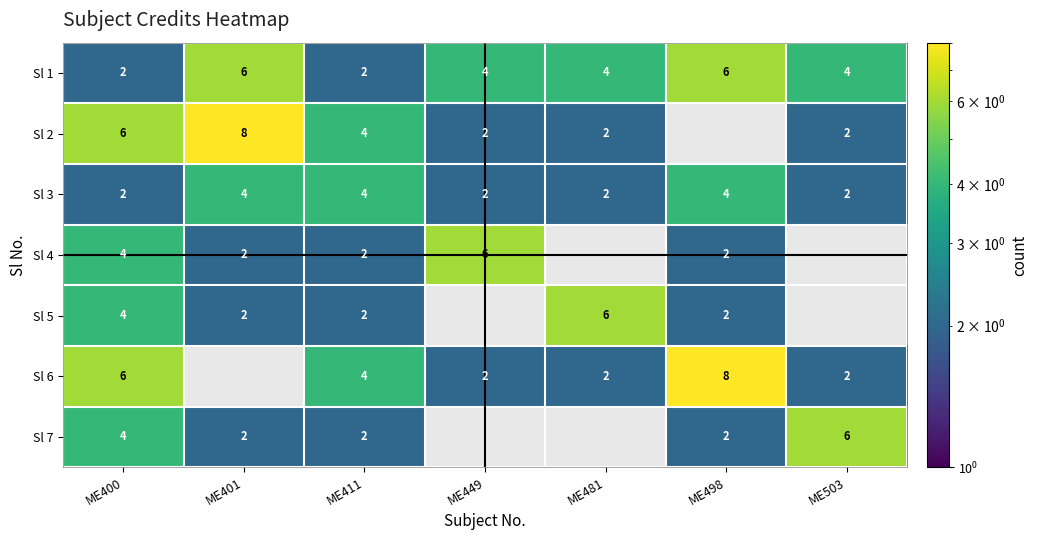

What is the sum of all Sl 1 values?

28